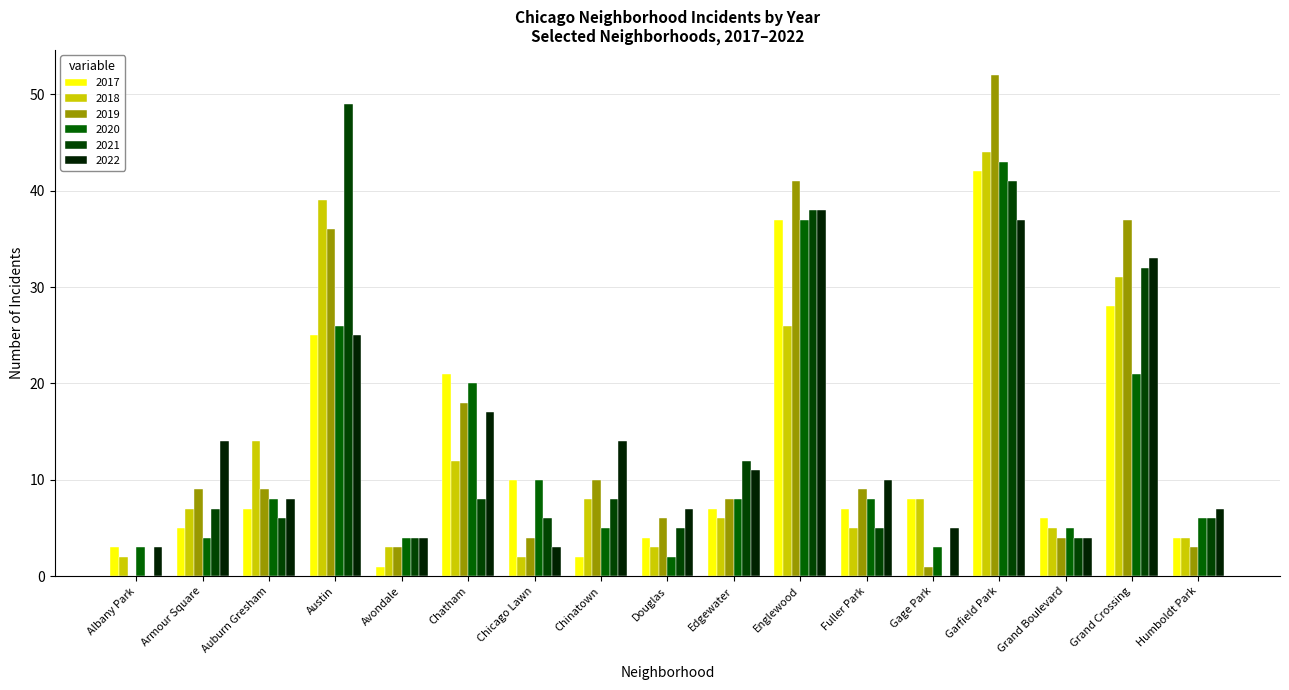

Reading left to right, transcribe all the data shown in this chart.

2017: 3	5	7	25	1	21	10	2	4	7	37	7	8	42	6	28	4
2018: 2	7	14	39	3	12	2	8	3	6	26	5	8	44	5	31	4
2019: 0	9	9	36	3	18	4	10	6	8	41	9	1	52	4	37	3
2020: 3	4	8	26	4	20	10	5	2	8	37	8	3	43	5	21	6
2021: 0	7	6	49	4	8	6	8	5	12	38	5	0	41	4	32	6
2022: 3	14	8	25	4	17	3	14	7	11	38	10	5	37	4	33	7